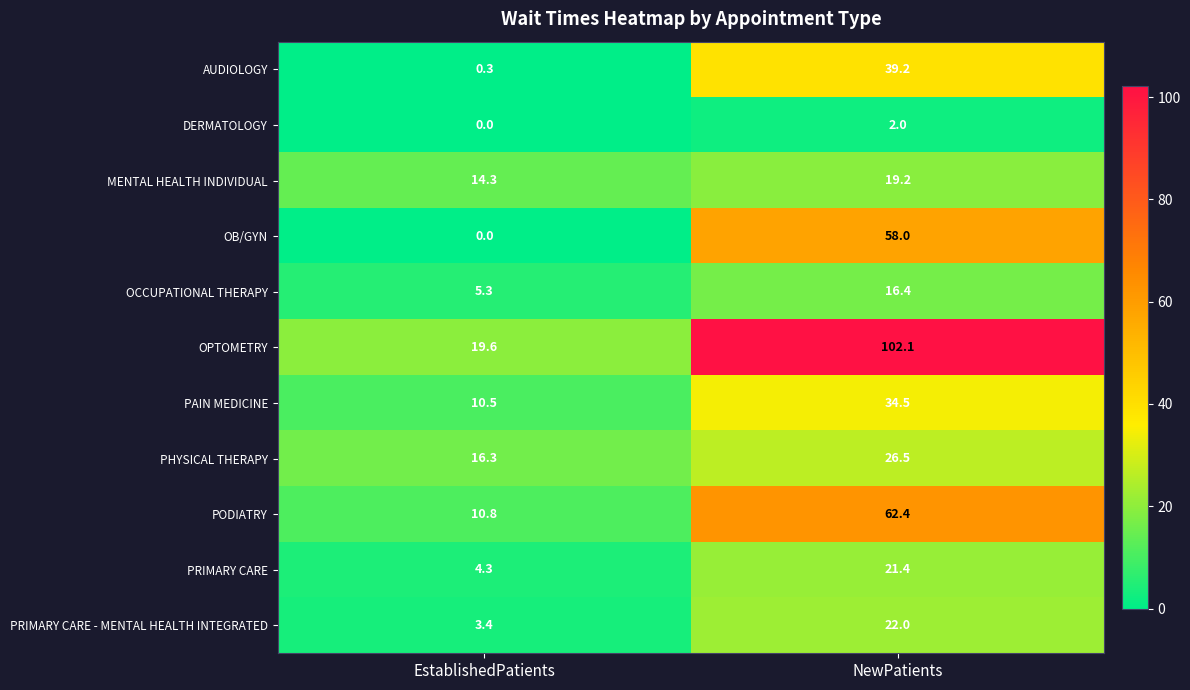

Rank the categories by OPTOMETRY value from highest to lowest.

NewPatients, EstablishedPatients